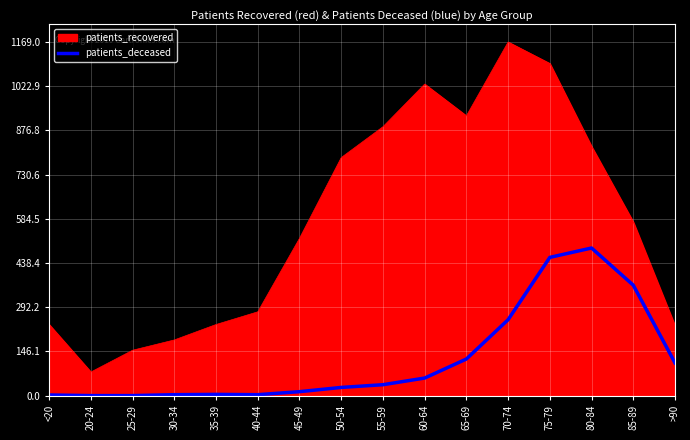

What is the label of the 11th point from the right?

40-44